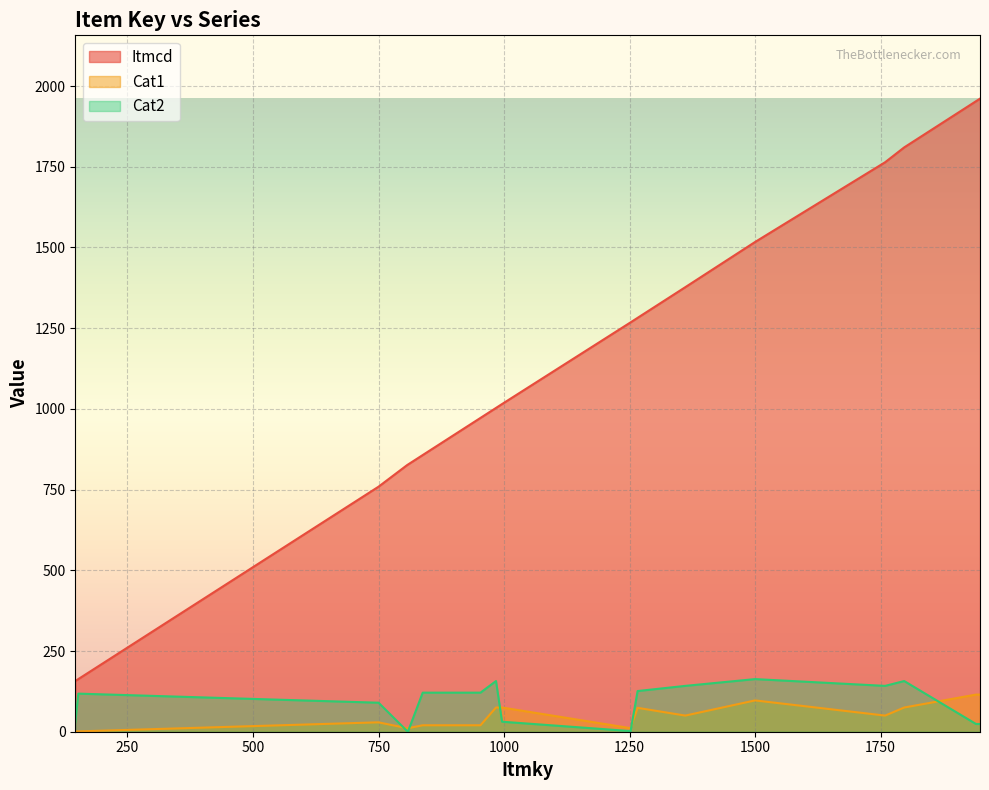

Which series has the largest total across all categories?

Itmcd